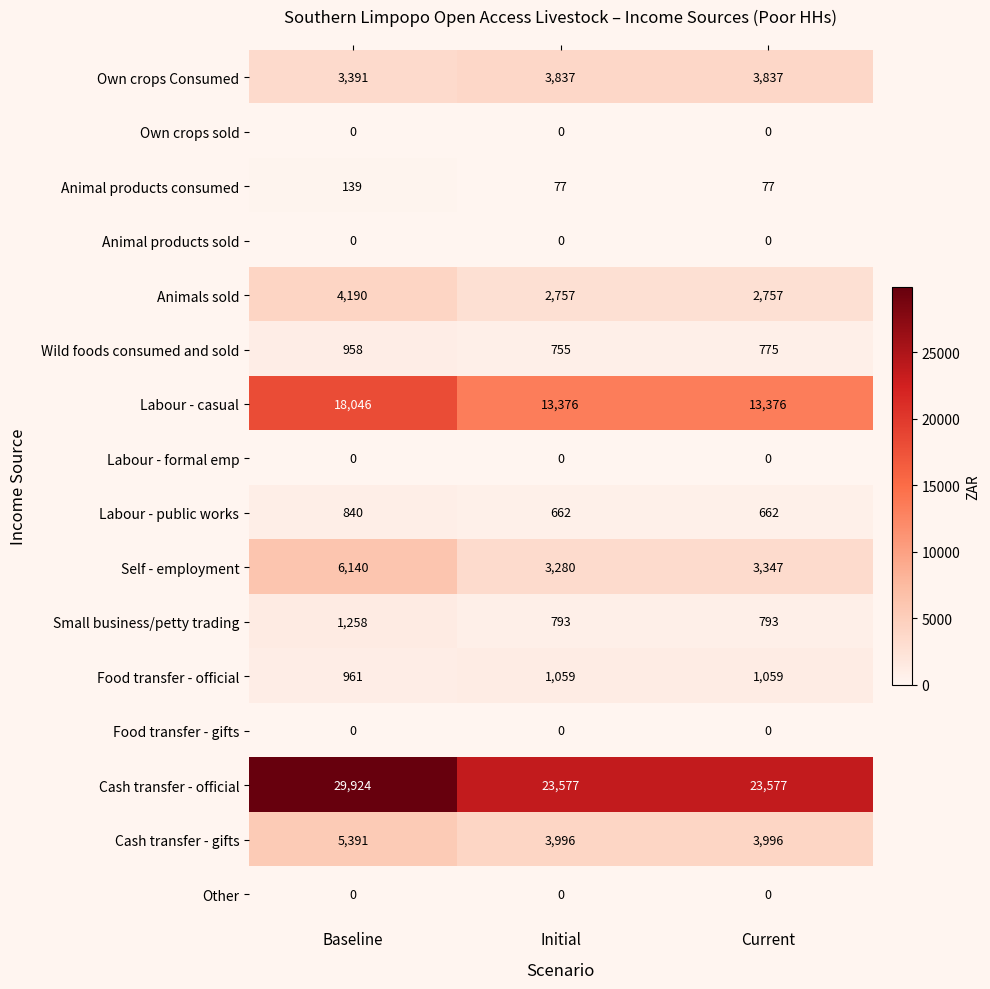

Which series changed the most between Initial and Current?

Self - employment